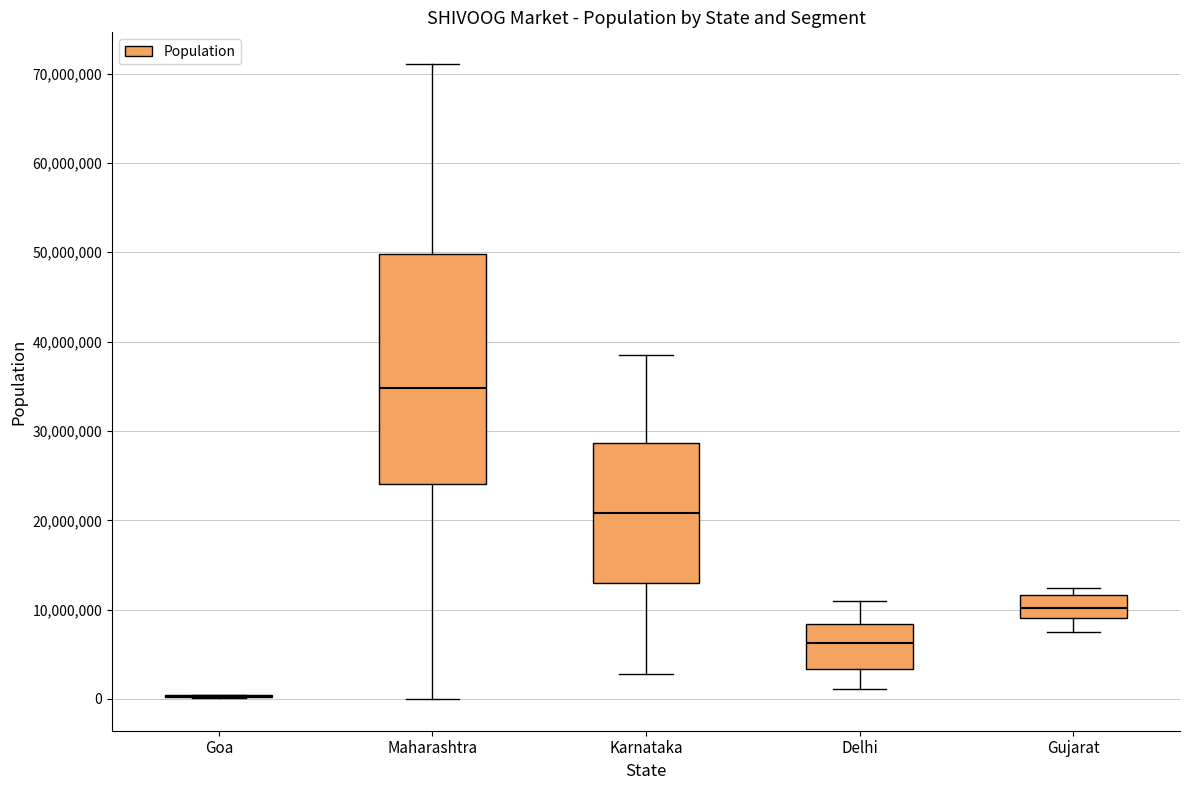

Reading left to right, read every box against the y-axis: the position of its median line, the range the box covers, and the ends of its whiskers. The values are not printed on the chart, so give them approximately, as read against the axis.

Goa: box collapsed to a line at 0, whiskers 0 to 0
Maharashtra: median 35000000, box 24000000 to 50000000, whiskers 0 to 71000000
Karnataka: median 21000000, box 13000000 to 29000000, whiskers 3000000 to 39000000
Delhi: median 6000000, box 3000000 to 8000000, whiskers 1000000 to 11000000
Gujarat: median 10000000, box 9000000 to 12000000, whiskers 7000000 to 12000000 (just above the box's upper edge)